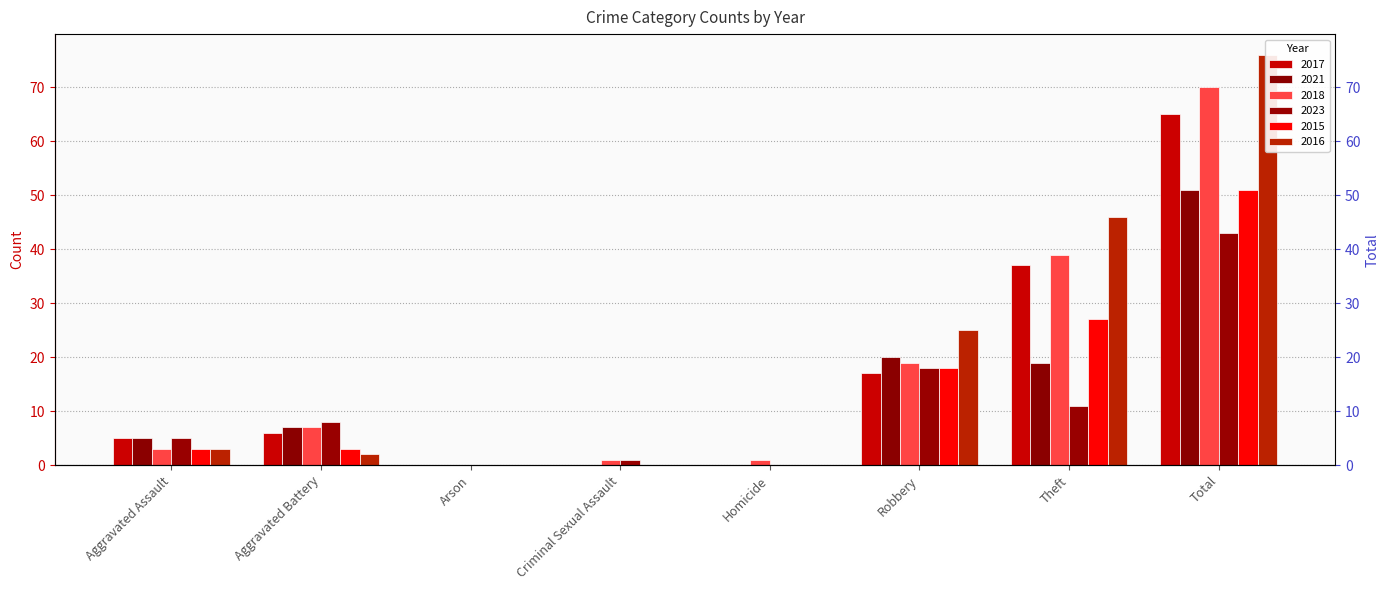

What position from the left is Theft?

7